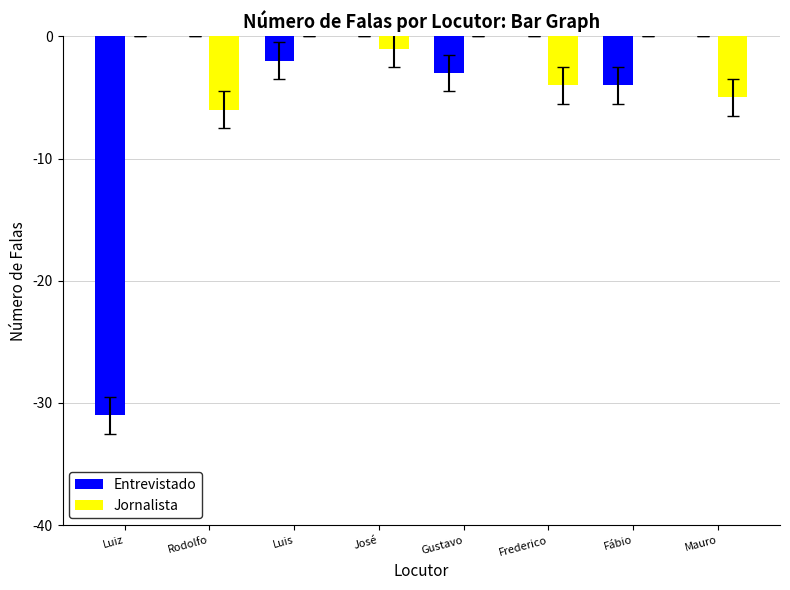

Reading right to left, extract all data points from this chart.

Entrevistado: 0	-4	0	-3	0	-2	0	-31
Jornalista: -5	0	-4	0	-1	0	-6	0